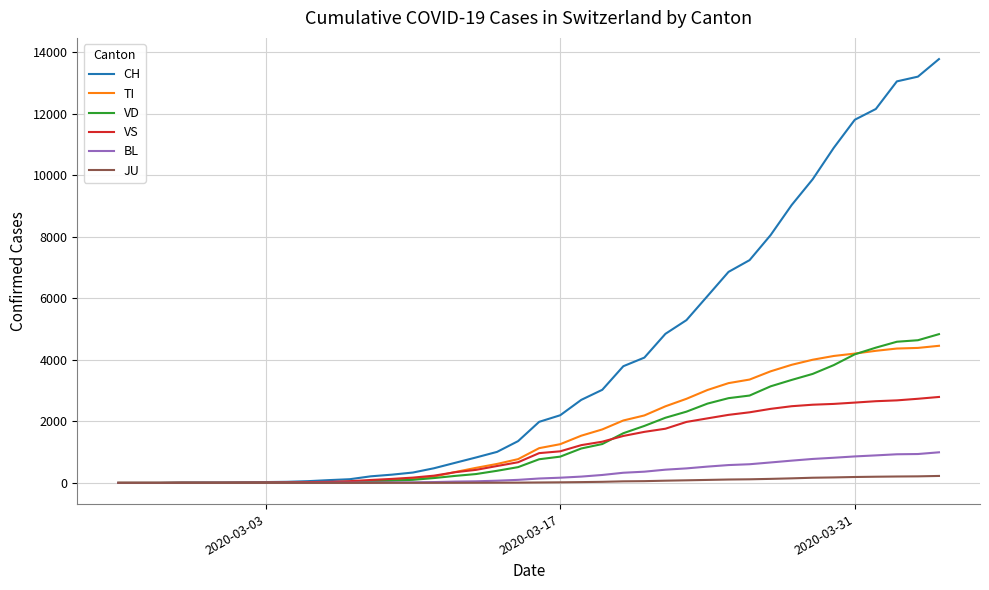

What is the maximum value for BL?

995